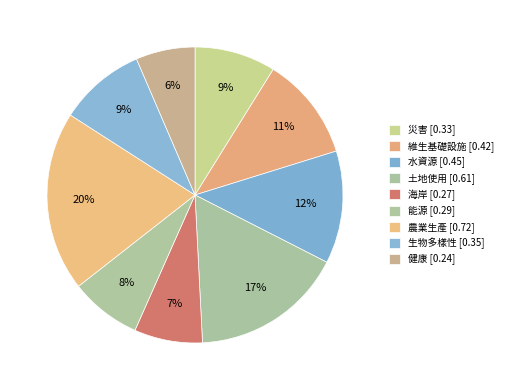

To the nearest percent, what percentage of the pie is 能源?

8%